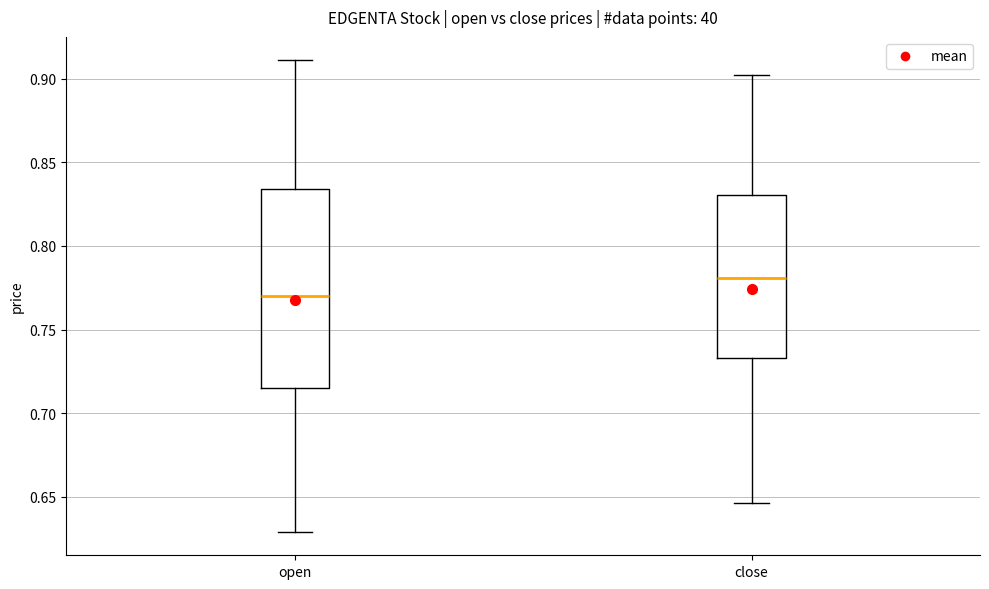

Comparing the boxes themselves (not the whiskers), which one is the tallest?

open